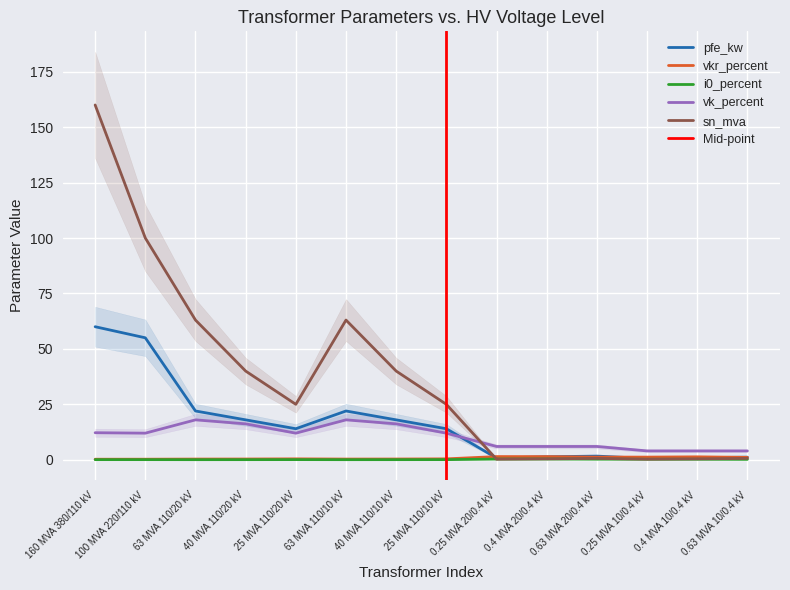

What is the difference between the highest and lowest values at 63 MVA 110/10 kV?

63.0